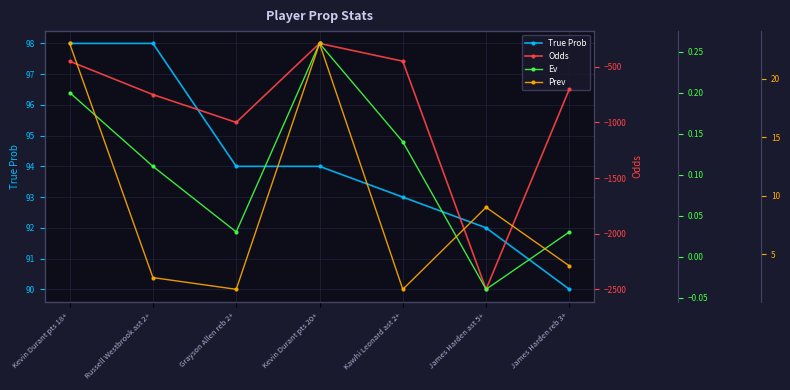

Which series has the widest spread of values?

Odds